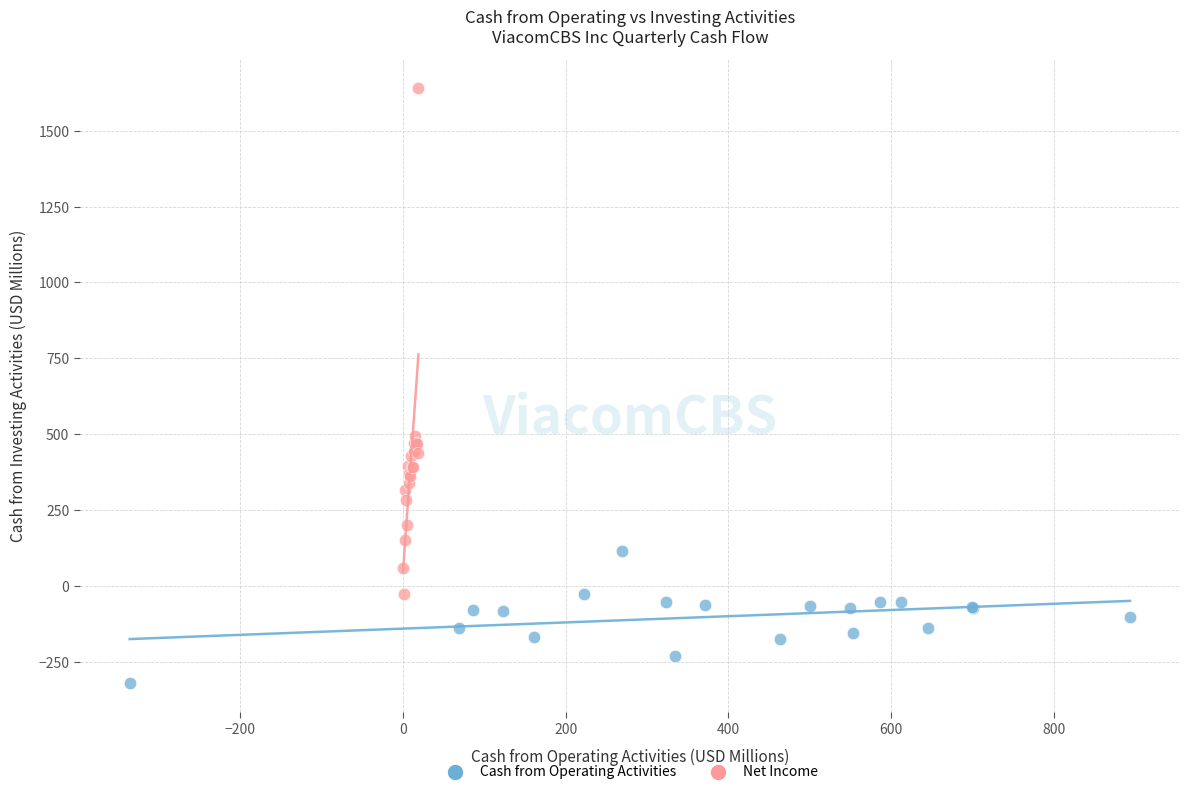

What are all the series names shown in the legend?

Cash from Operating Activities, Net Income